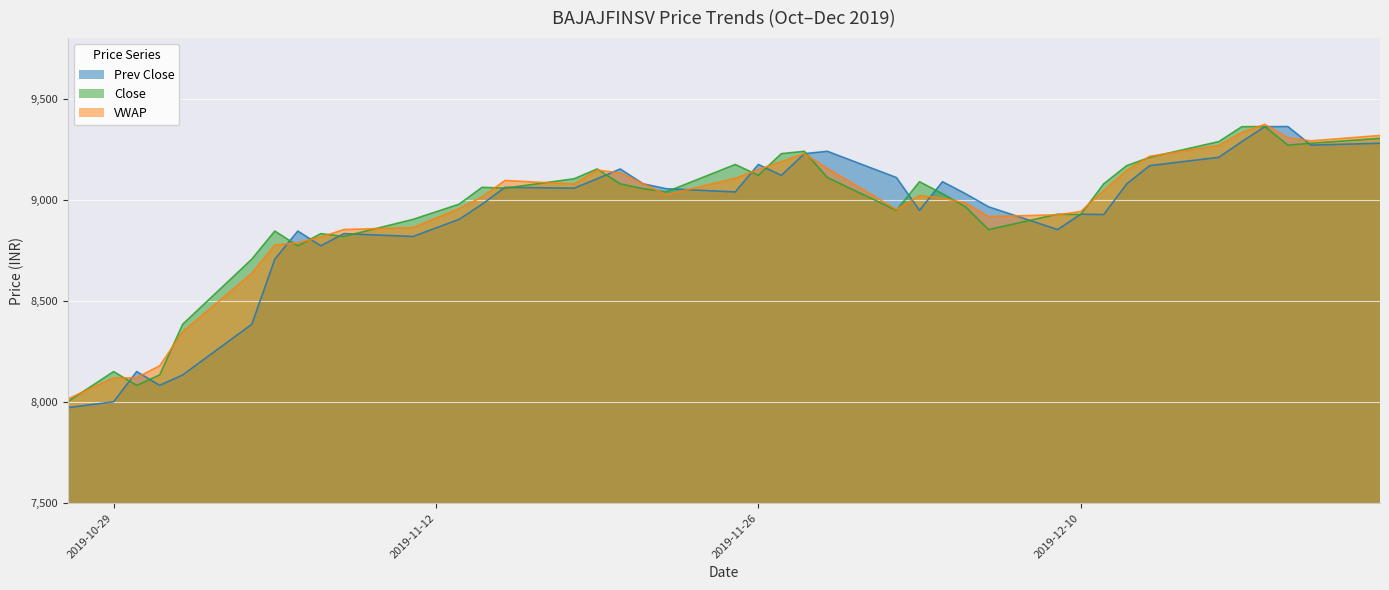

How many data points does each series have?

40